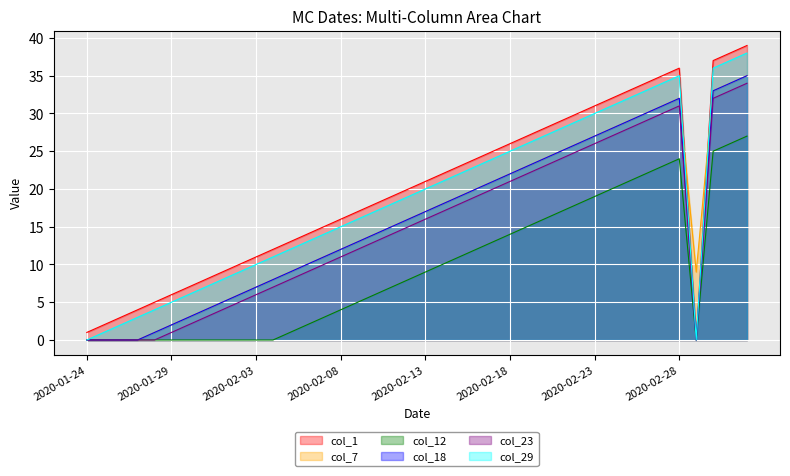

Count the number of categories in the chart.

40